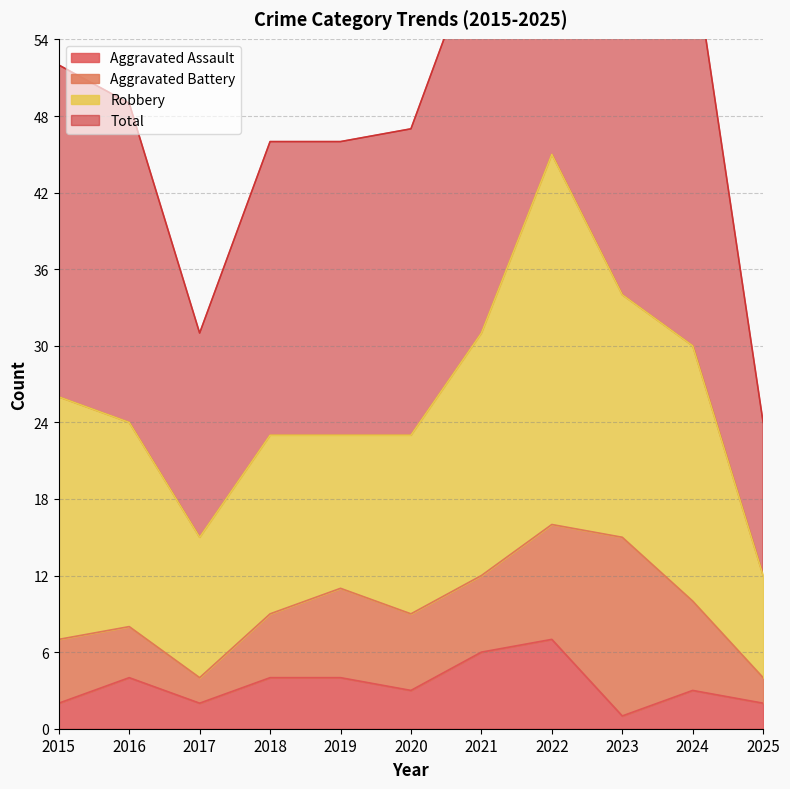

True or false: Aggravated Assault has a value of 3 at 2016.

False